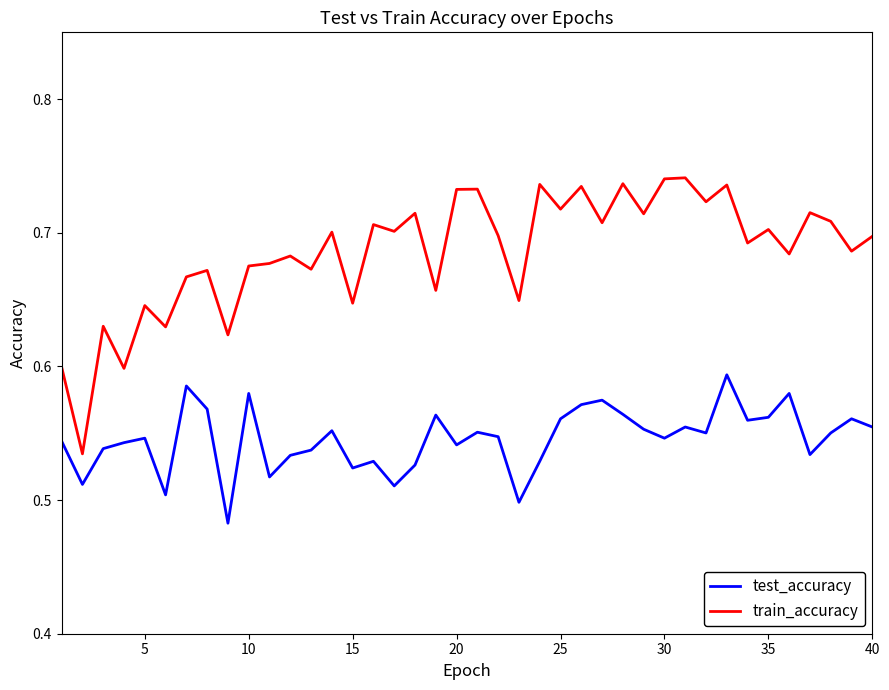

Which series has the largest total across all categories?

train_accuracy